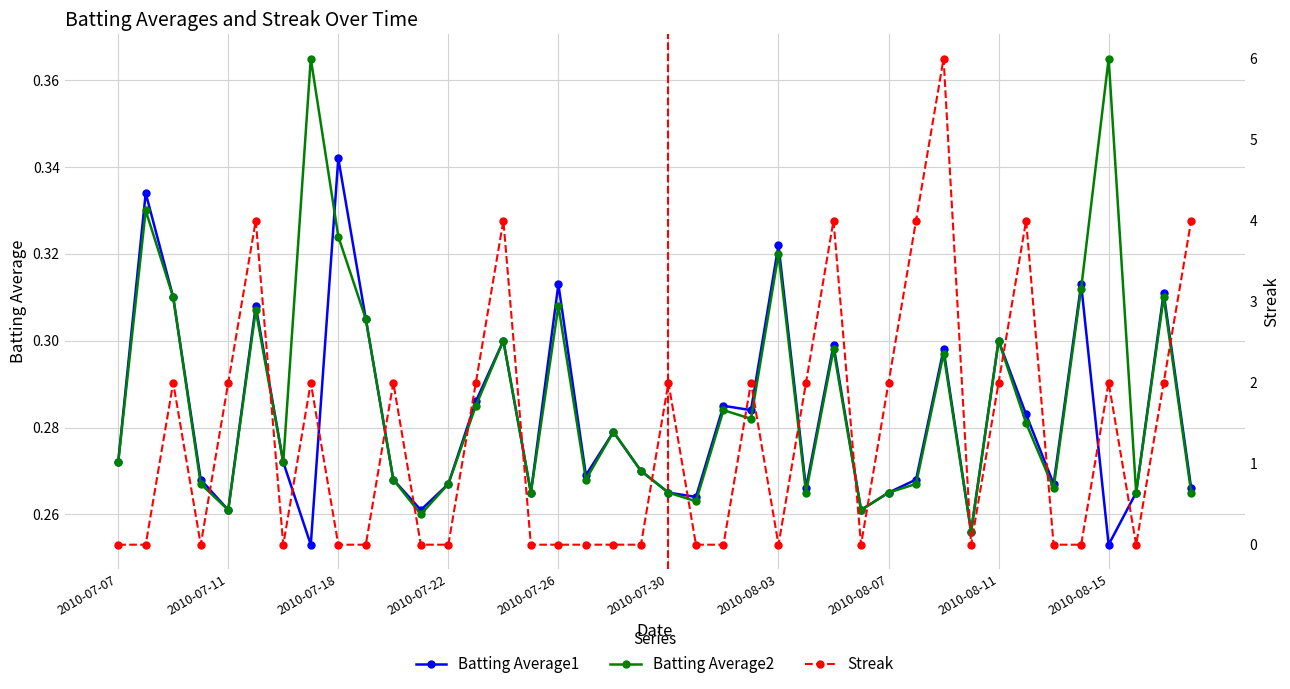

In Streak, how many points are lower than both neighbors (excluding endpoints)?

6